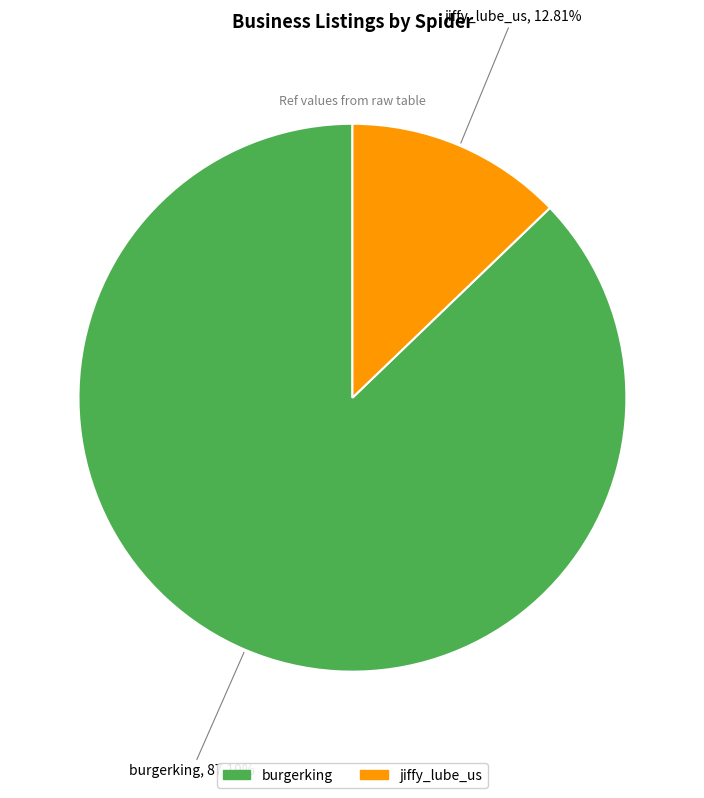

What is the ratio of the value at burgerking to the value at jiffy_lube_us?

6.8